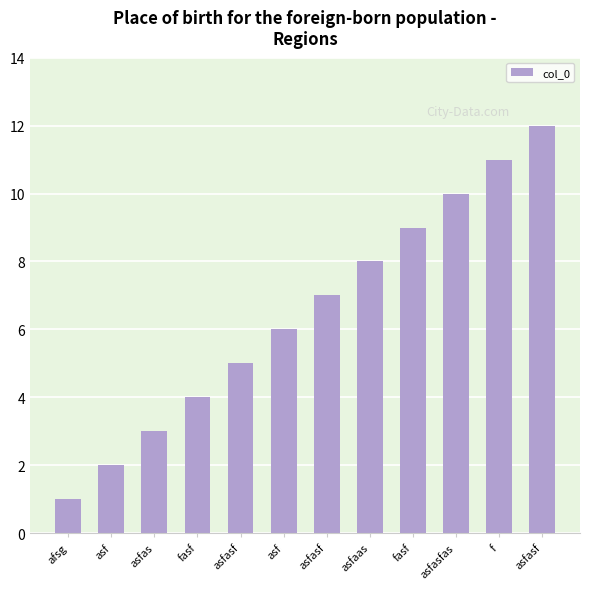

What is the minimum value shown in the chart?

1